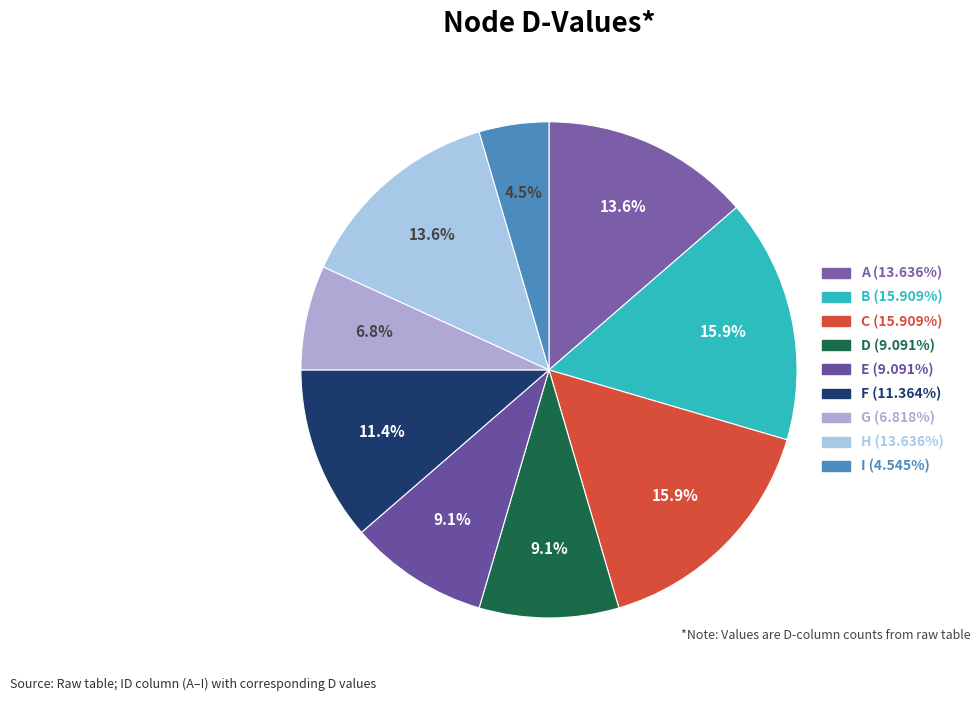

What percentage do F and A together represent?

25.0%